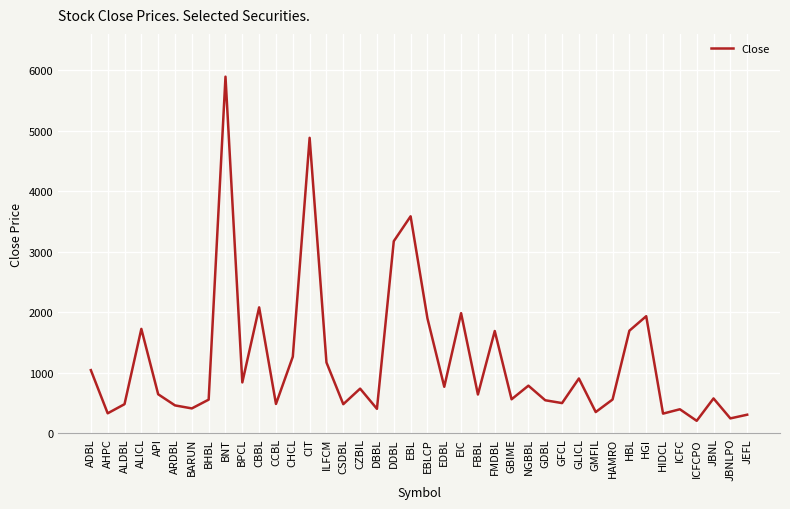

What is the approximate value at ICFC?

396